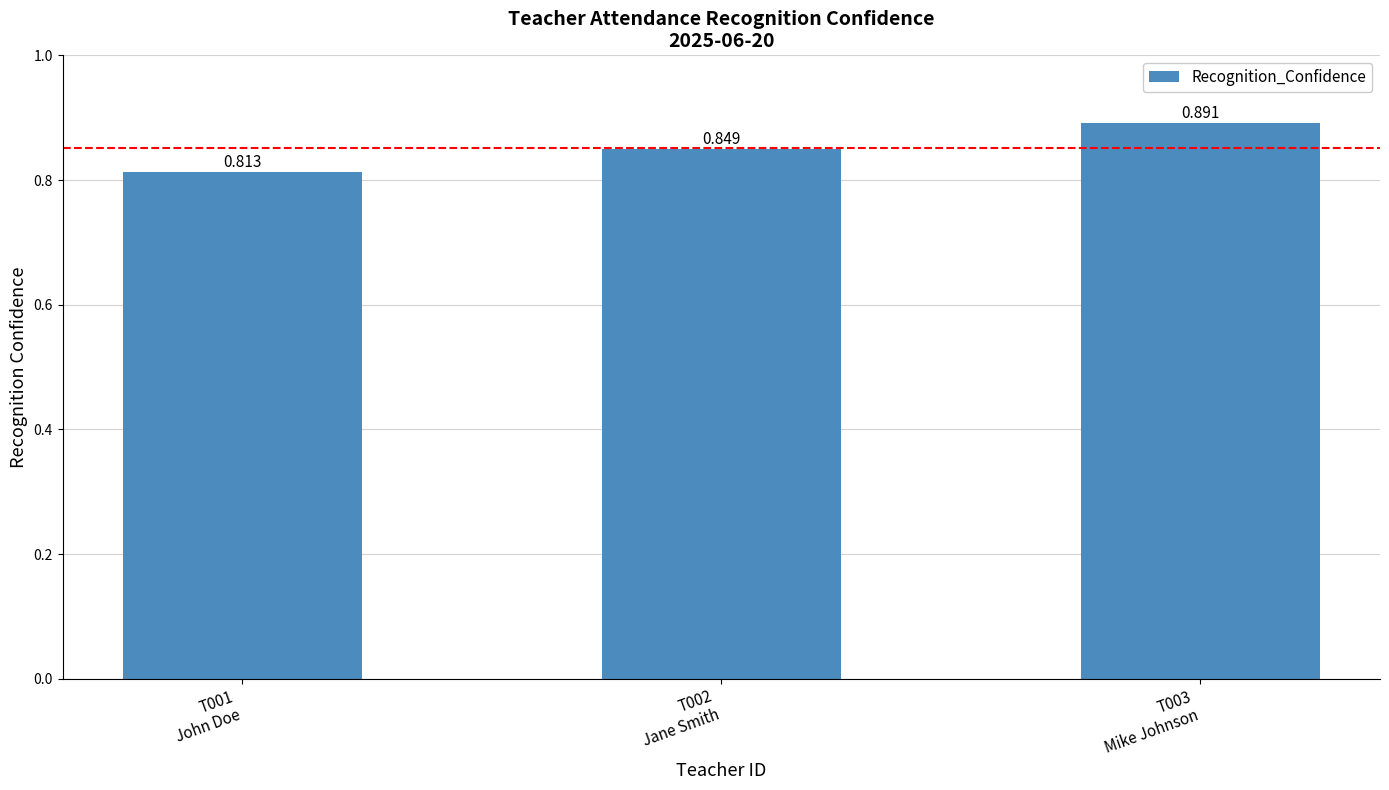

How many data points does each series have?

3